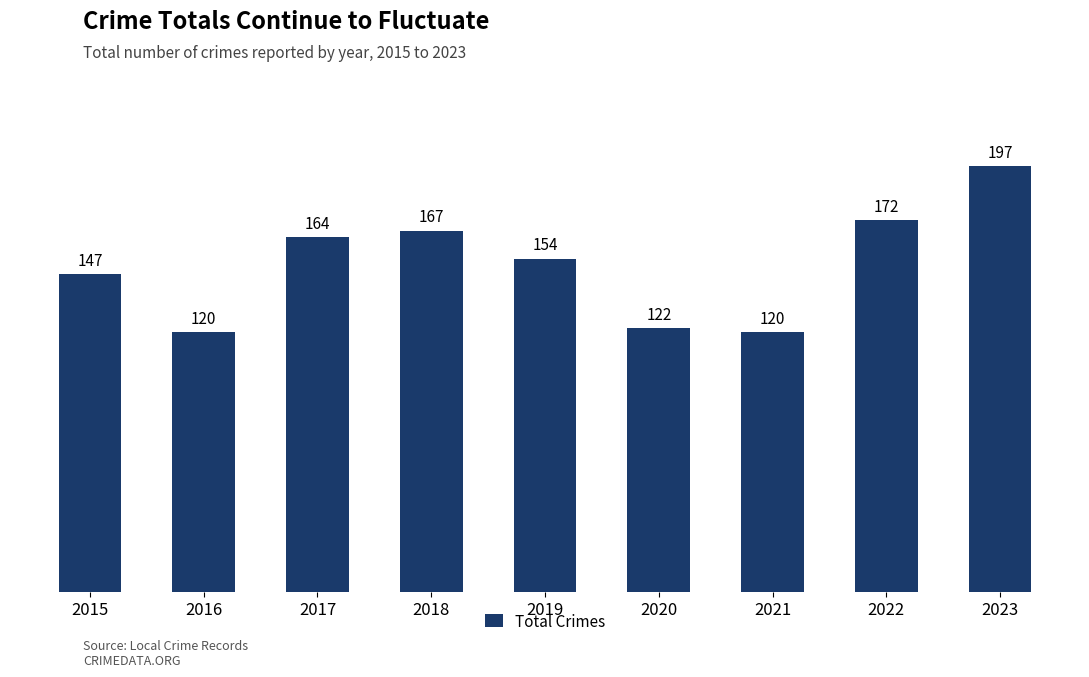

What is the value of the 2nd bar from the left?

120